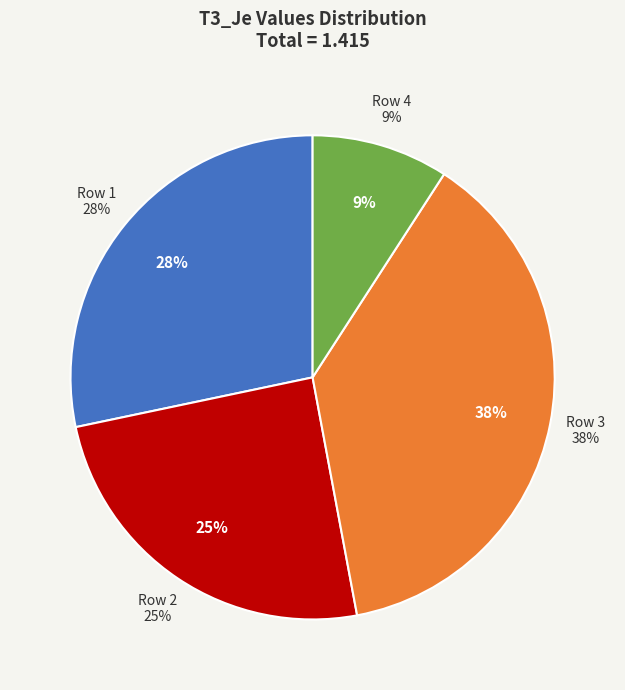

To the nearest percent, what is the difference between the 3 and 2 slice percentages?

13%